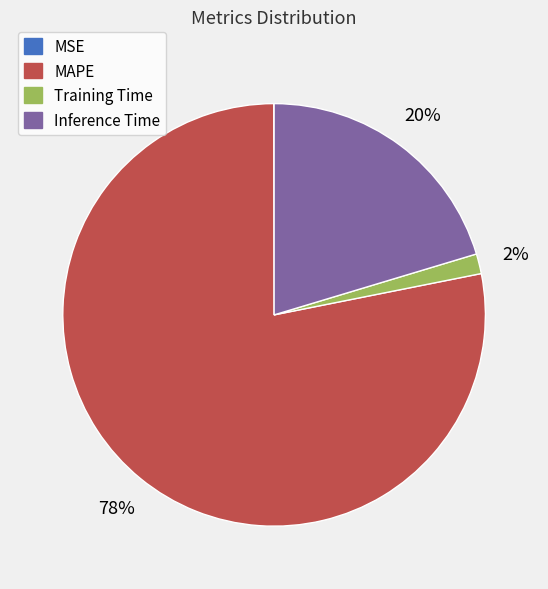

To the nearest percent, what portion does MAPE represent?

78%